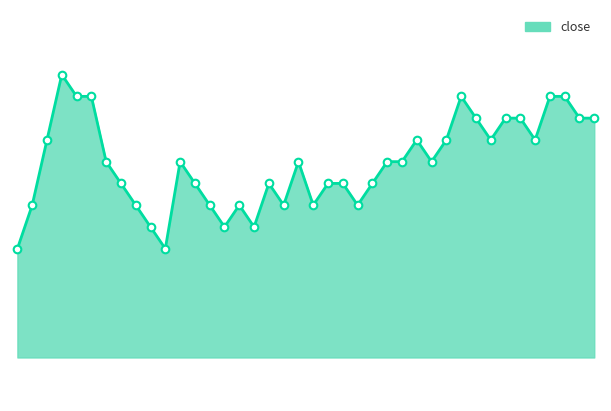

Is this an area chart (filled region under the line)?

Yes